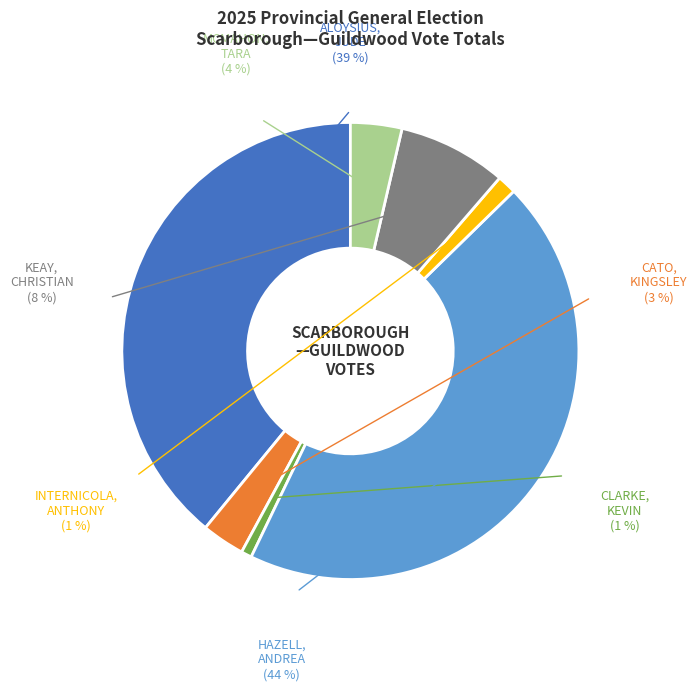

How many slices are in this pie chart?

7